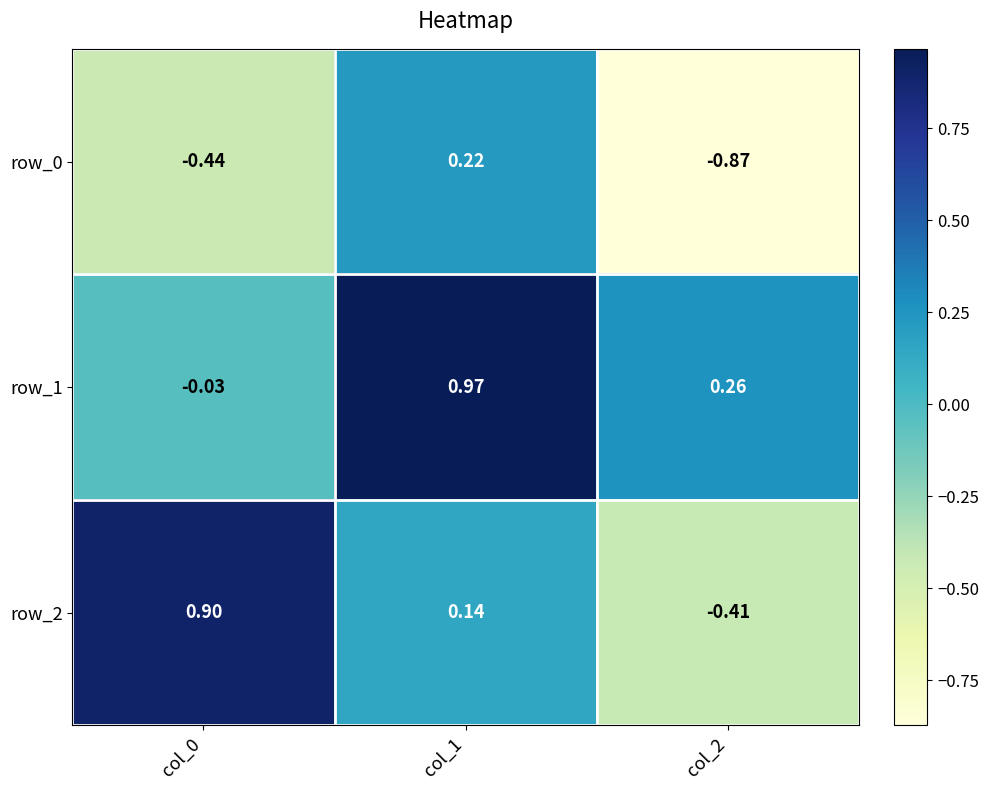

Is the value of row_2 at col_0 greater than the value of row_0 at col_0?

Yes